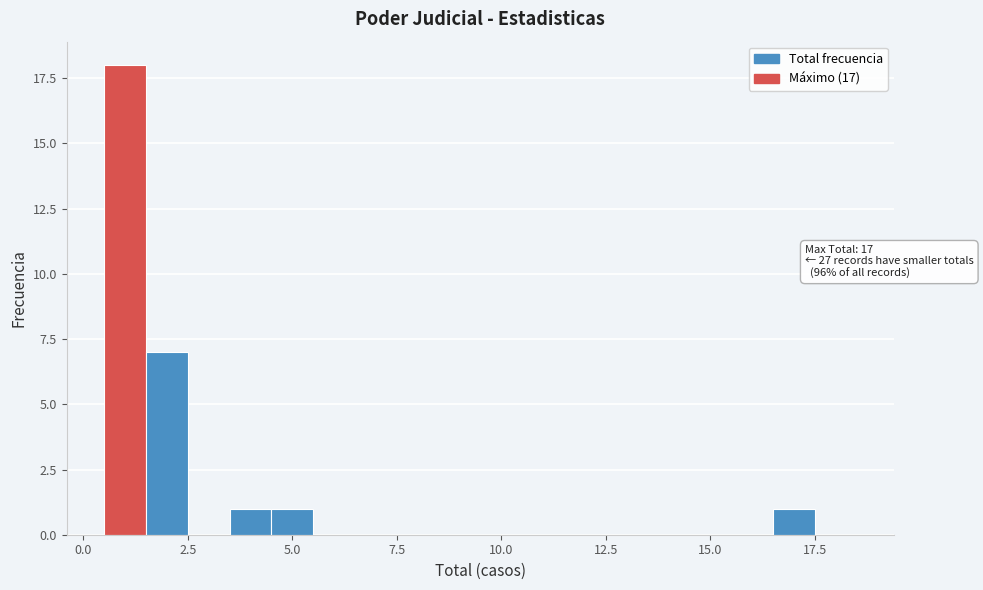

Around what value on the x-axis is the tallest bar? Give the approximate position of its centre, as read against the axis.

1.0